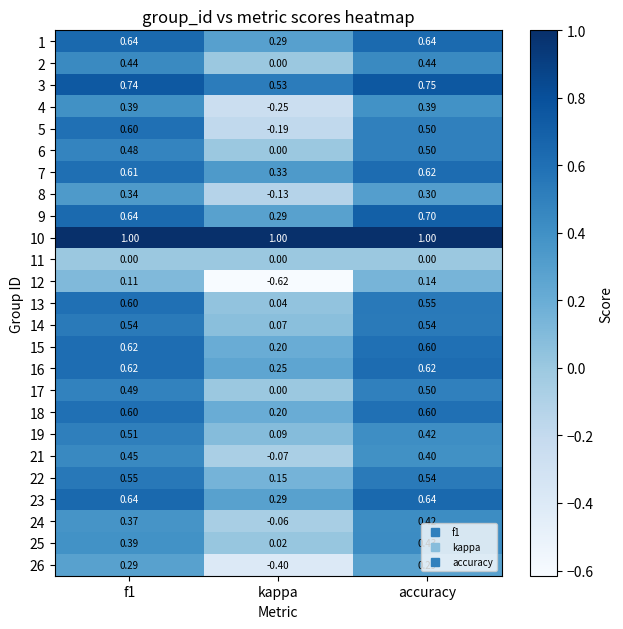

At which label does 6 reach its peak?

accuracy